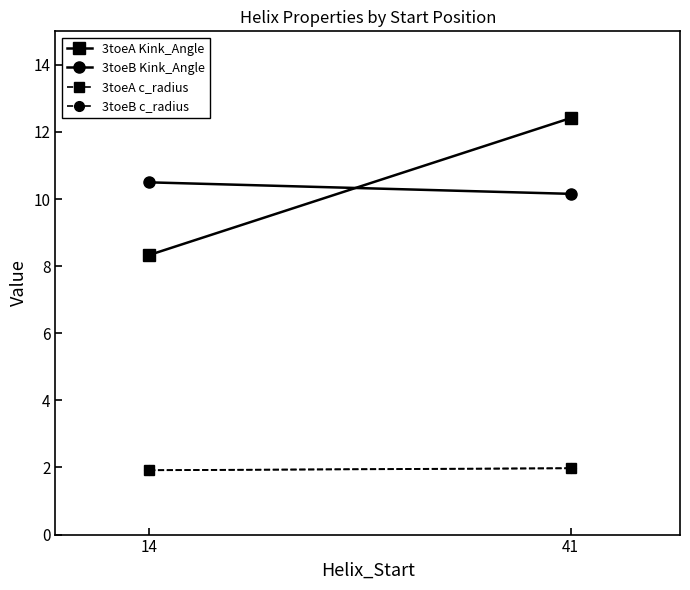

What is the maximum value for 3toeB c_radius?

2.0